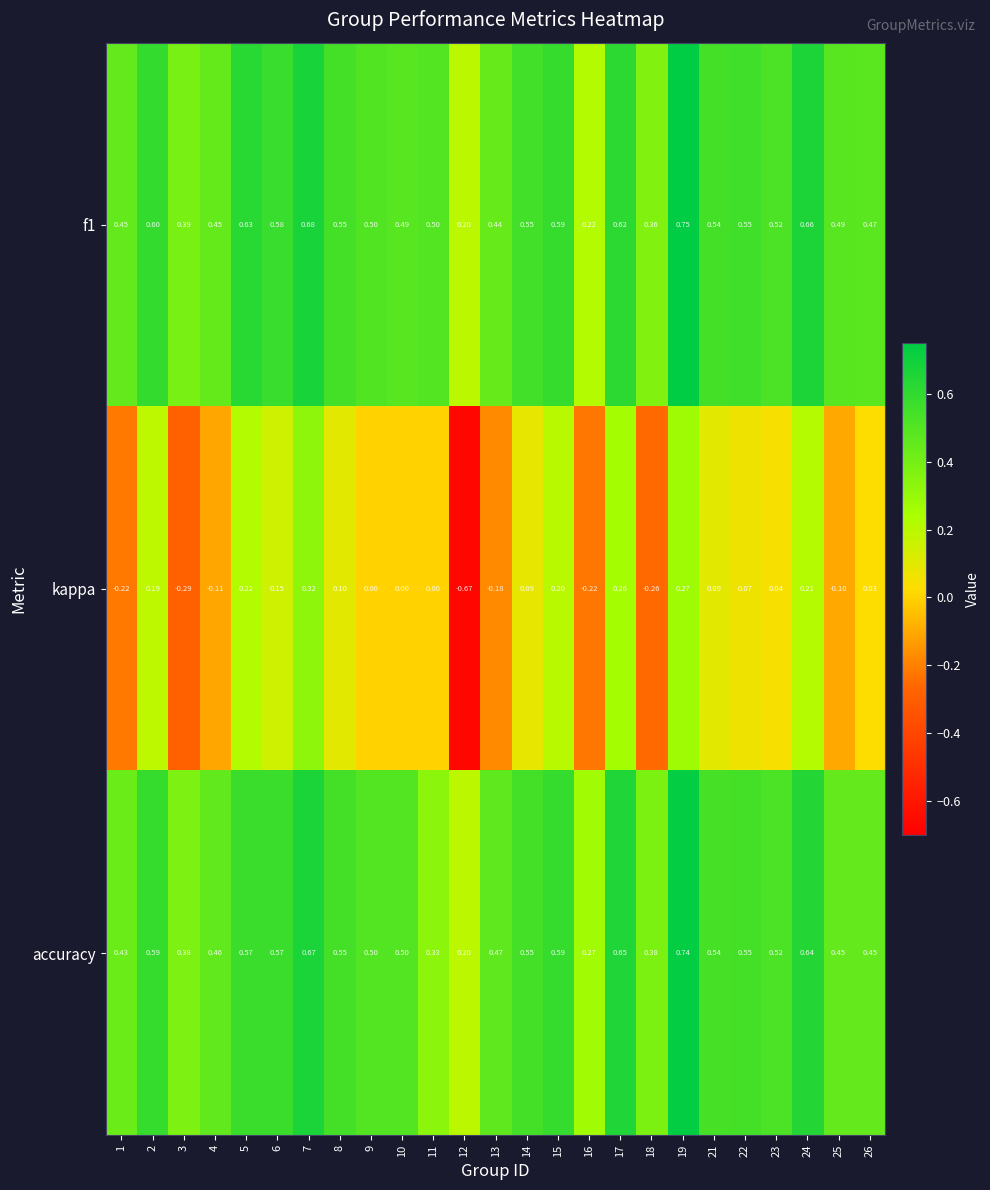

Is the value of kappa at 13 greater than the value of f1 at 13?

No